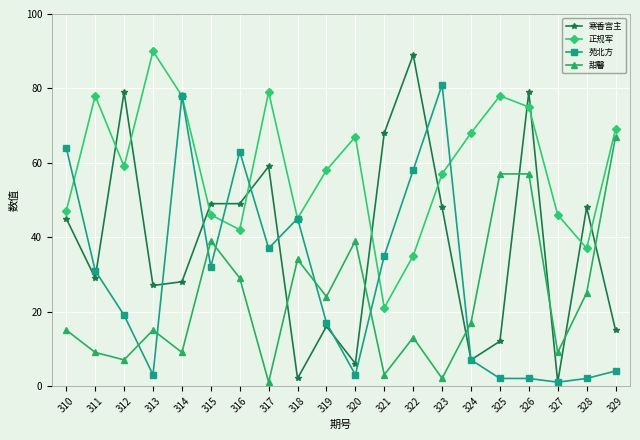

Reading left to right, extract all data points from this chart.

寒香宫主: 310=45	311=29	312=79	313=27	314=28	315=49	316=49	317=59	318=2	319=16	320=6	321=68	322=89	323=48	324=7	325=12	326=79	327=1	328=48	329=15
正规军: 310=47	311=78	312=59	313=90	314=78	315=46	316=42	317=79	318=45	319=58	320=67	321=21	322=35	323=57	324=68	325=78	326=75	327=46	328=37	329=69
苑北方: 310=64	311=31	312=19	313=3	314=78	315=32	316=63	317=37	318=45	319=17	320=3	321=35	322=58	323=81	324=7	325=2	326=2	327=1	328=2	329=4
甜馨: 310=15	311=9	312=7	313=15	314=9	315=39	316=29	317=1	318=34	319=24	320=39	321=3	322=13	323=2	324=17	325=57	326=57	327=9	328=25	329=67